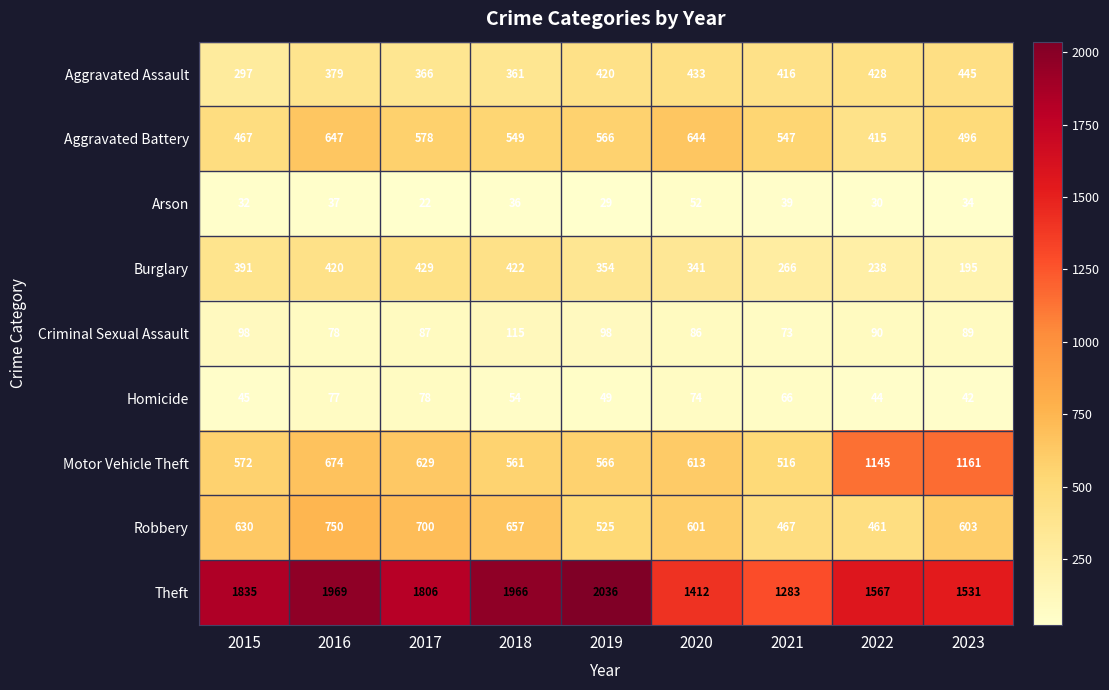

What is the difference between the highest and lowest values at 2018?

1930